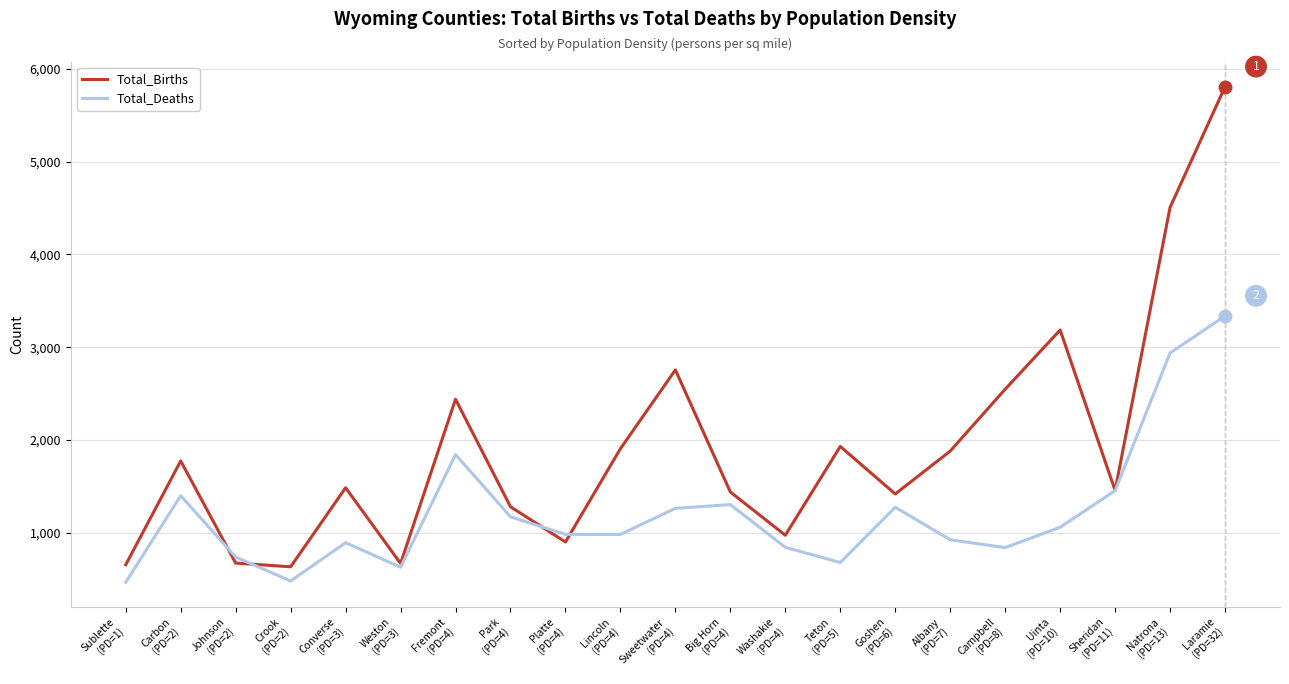

Rank the series by their maximum value, from highest to lowest.

Total_Births, Total_Deaths